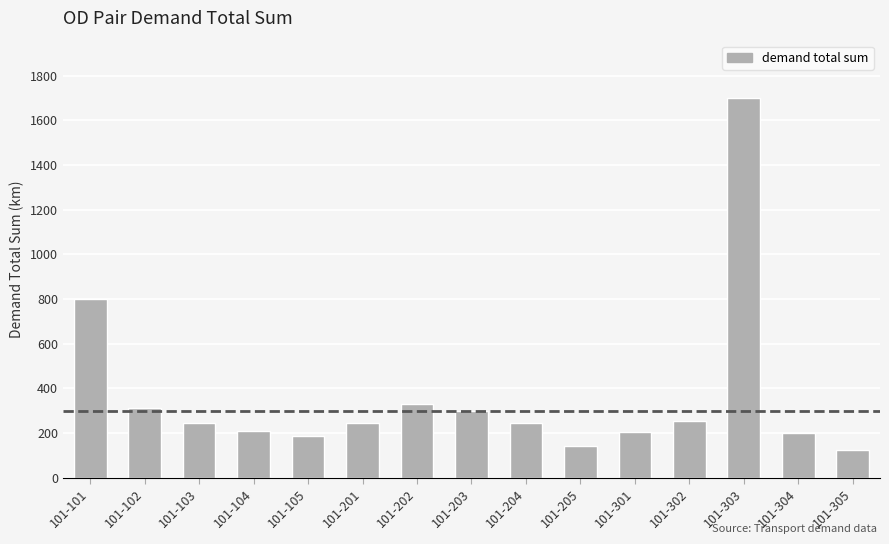

What is the change in value from 101-103 to 101-305?

-122.1